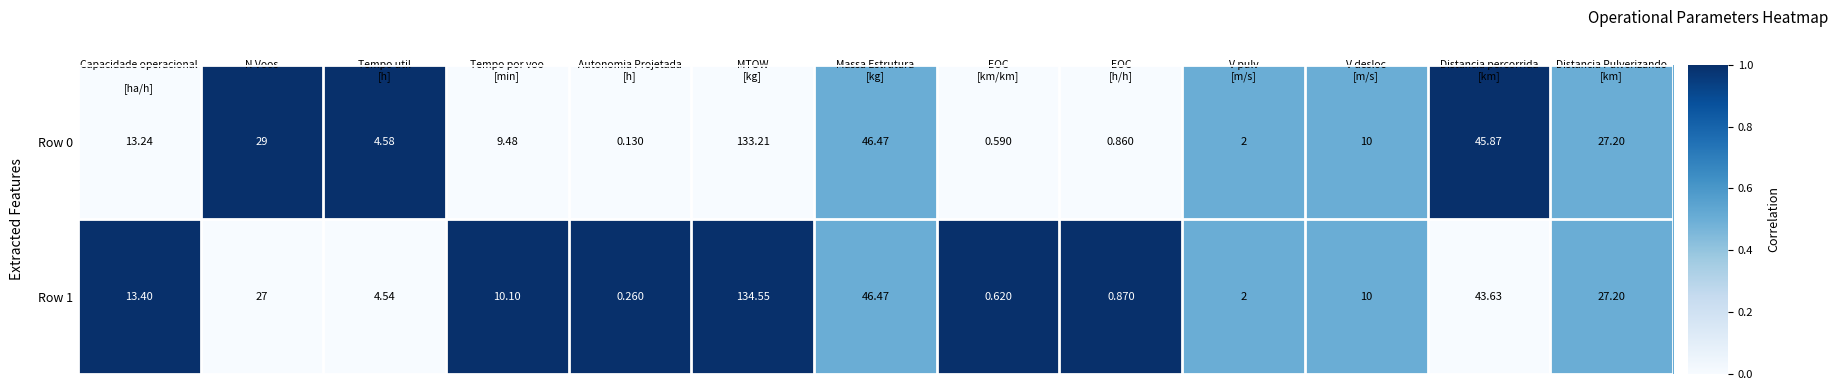

At how many categories does at least one series exceed 0?

13